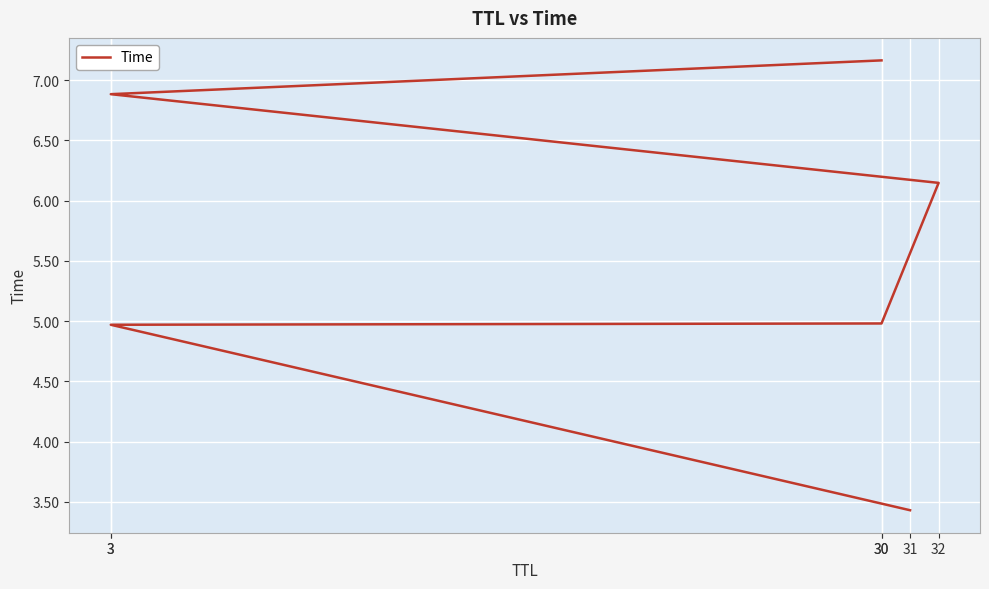

How many lines are shown in the chart?

1